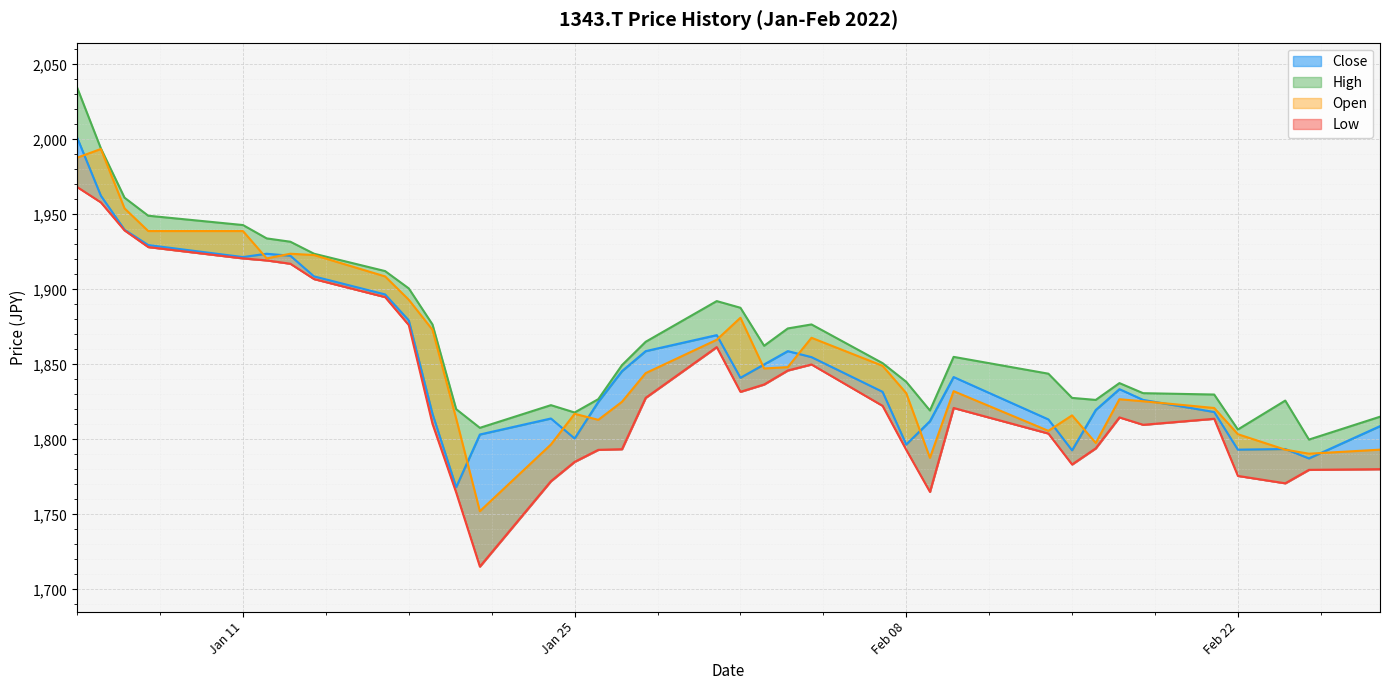

True or false: High and Low cross at least once.

False